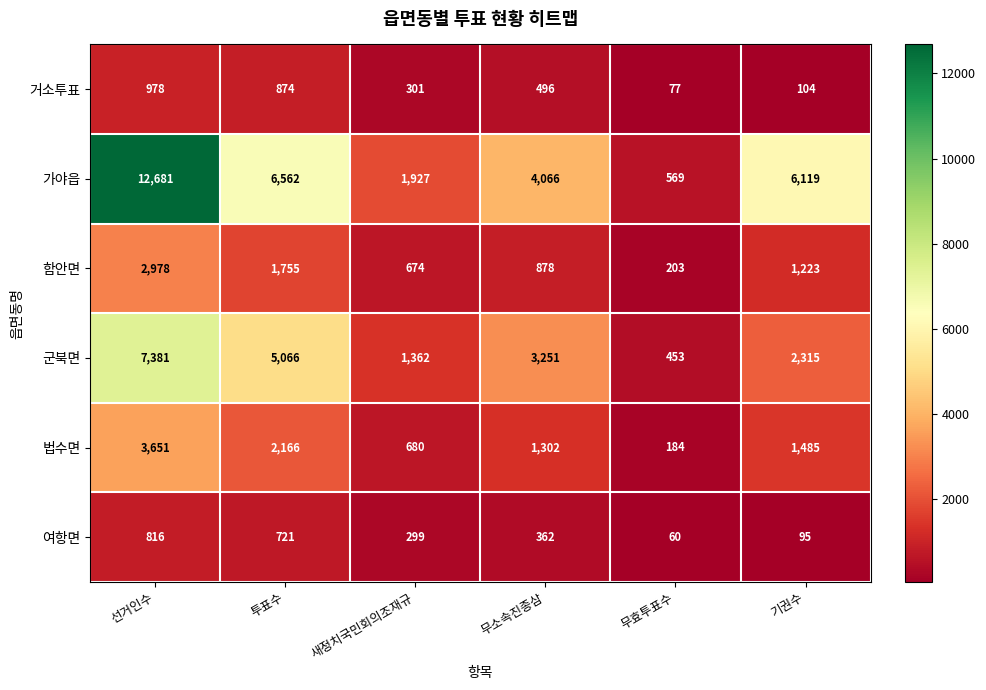

What value does the 법수면 series have at 새정치국민회의조재규, to the nearest 100?

700